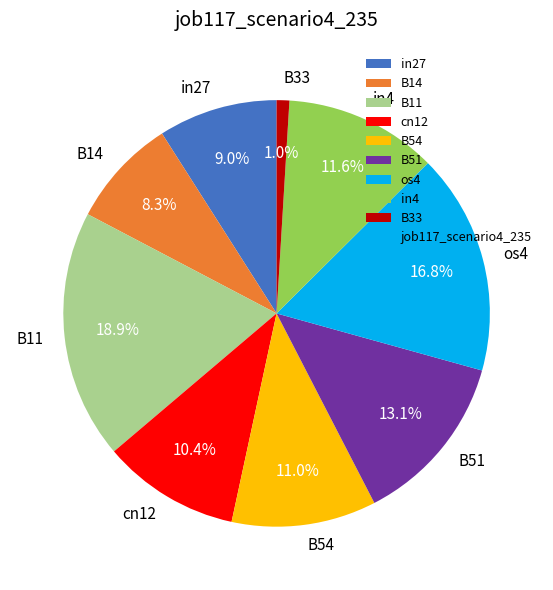

Count the number of slices in the pie.

9